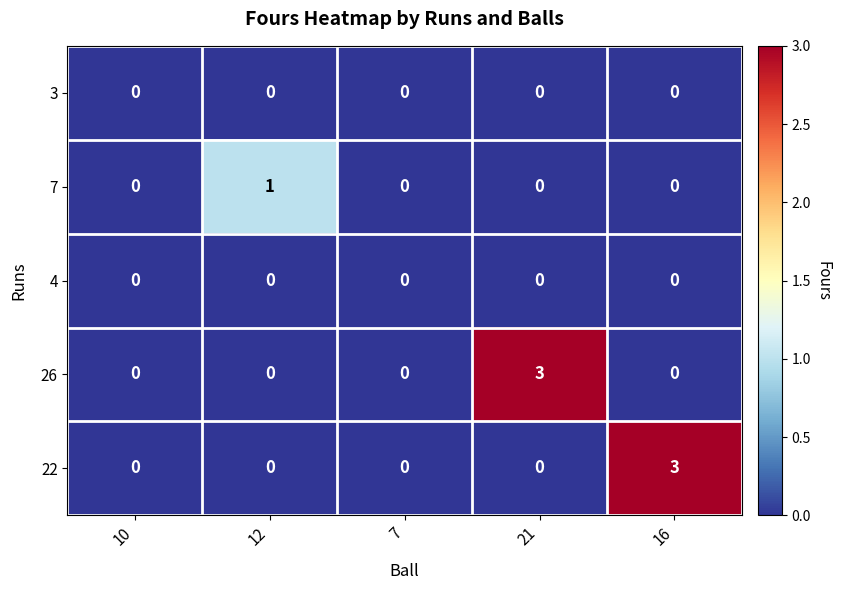

Count the number of data series in this chart.

5